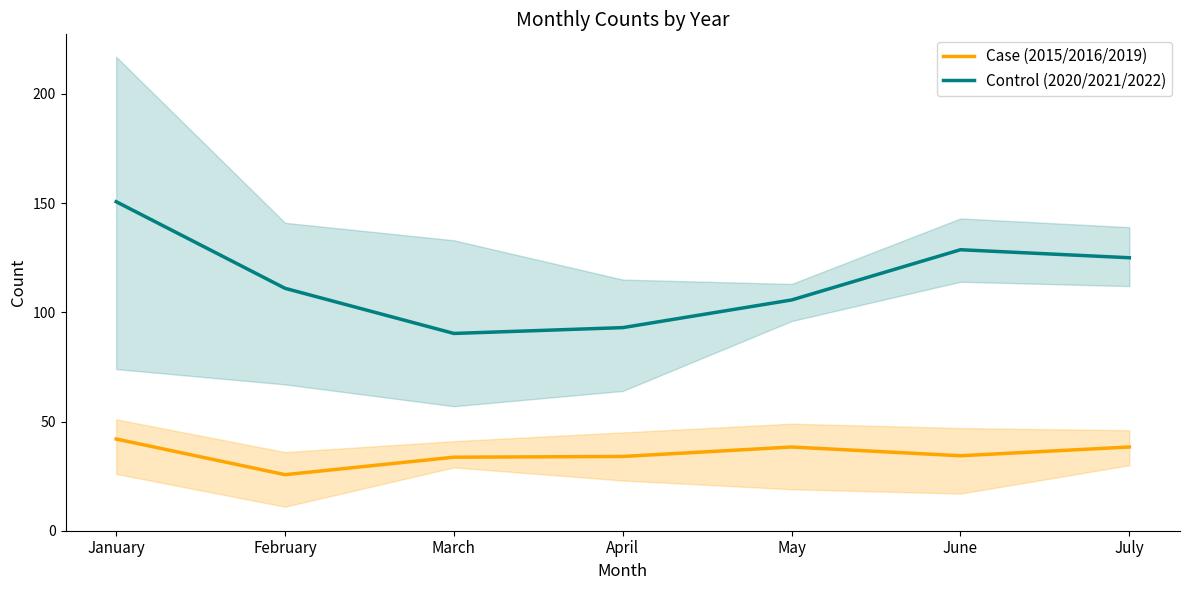

Is the value of Control (2020/2021/2022) at July greater than the value of Case (2015/2016/2019) at May?

Yes